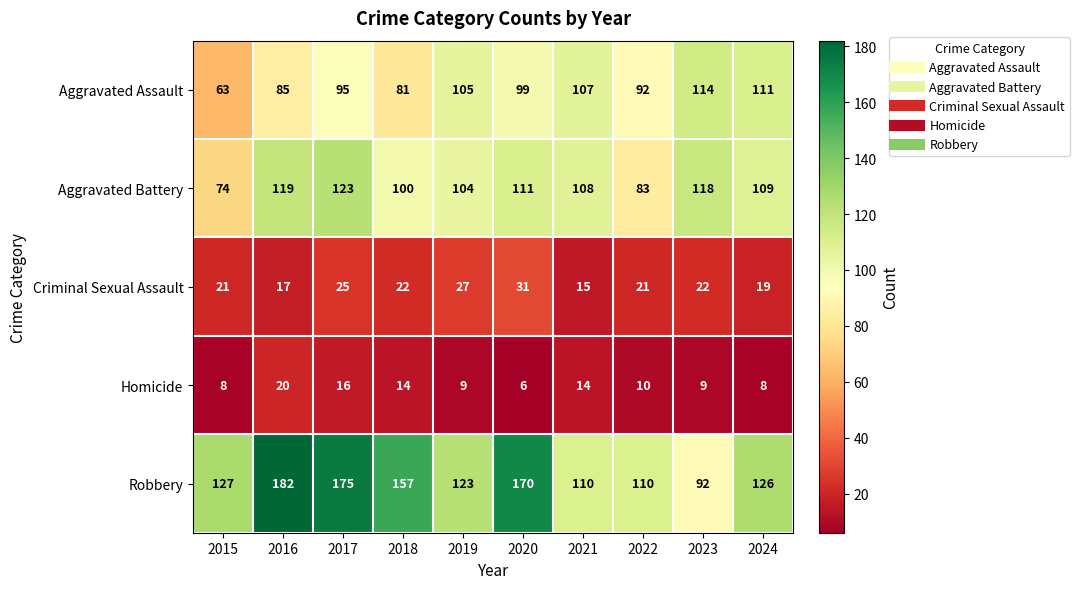

What is the difference between the highest and lowest values at 2023?

109